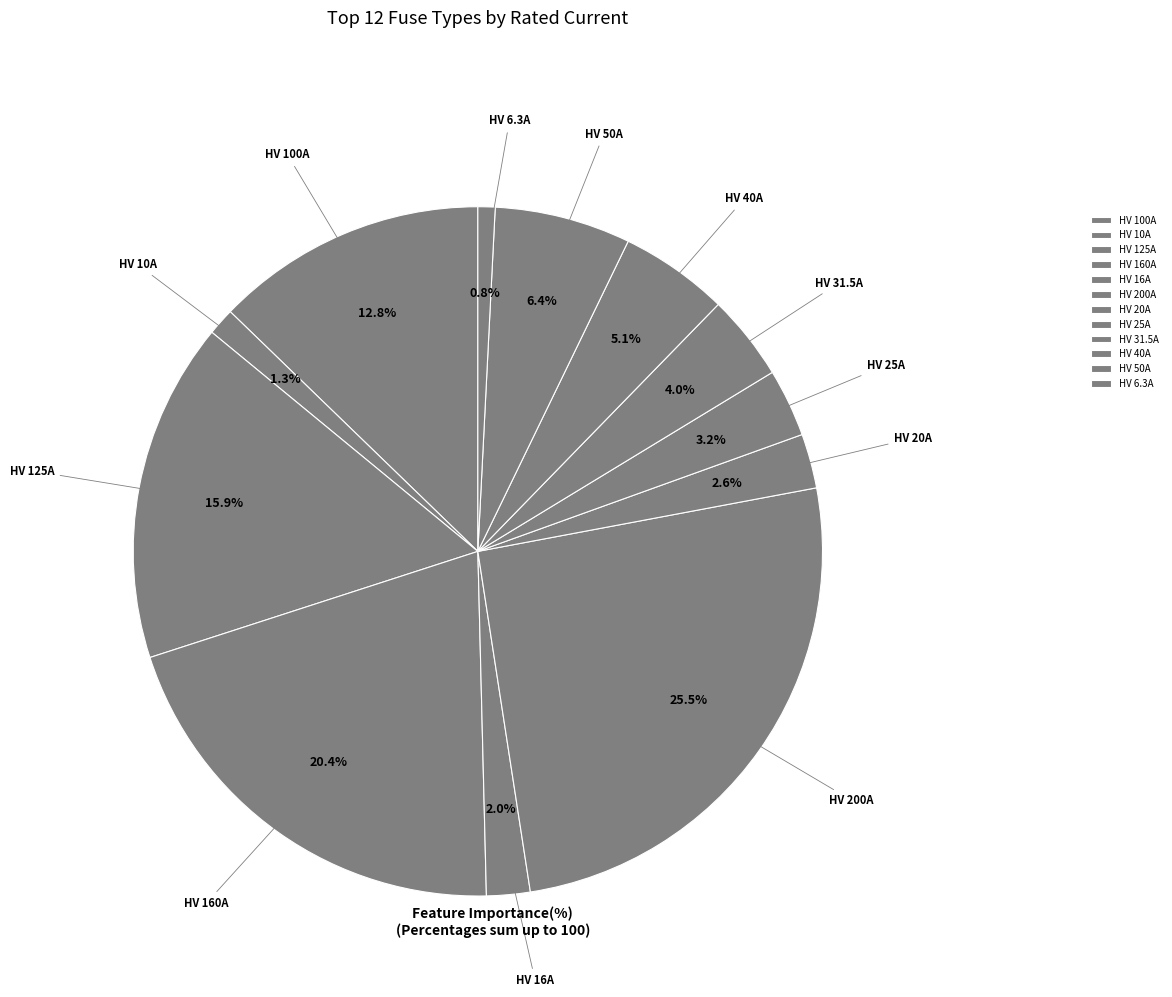

Do HV 25A and HV 10A together represent more than half of the pie?

No